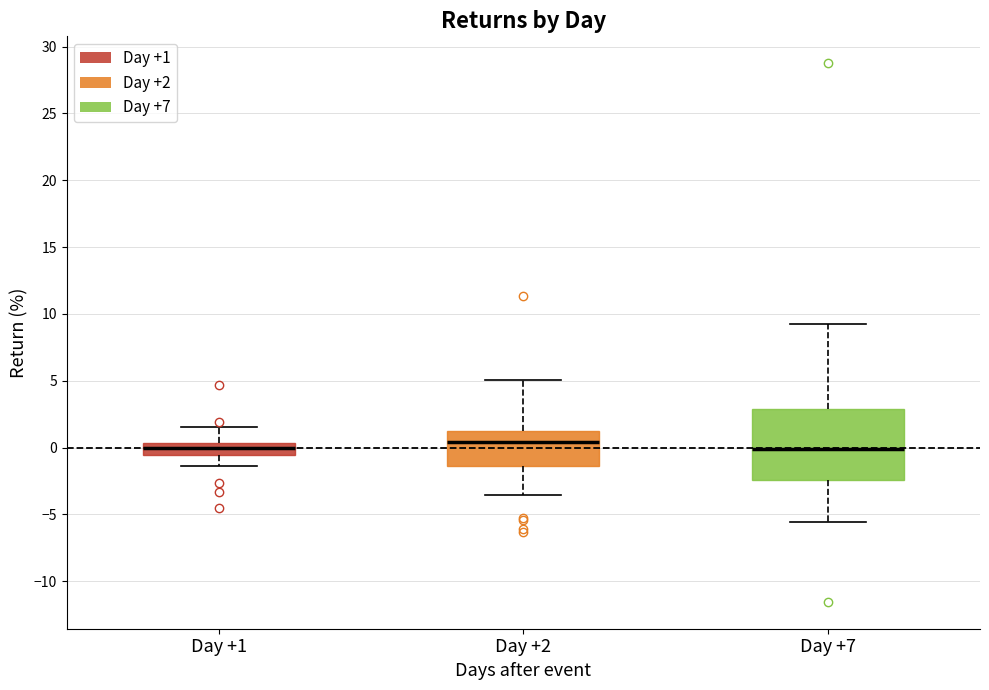

Which box is the tallest, from its lower edge to its upper edge?

Day +7